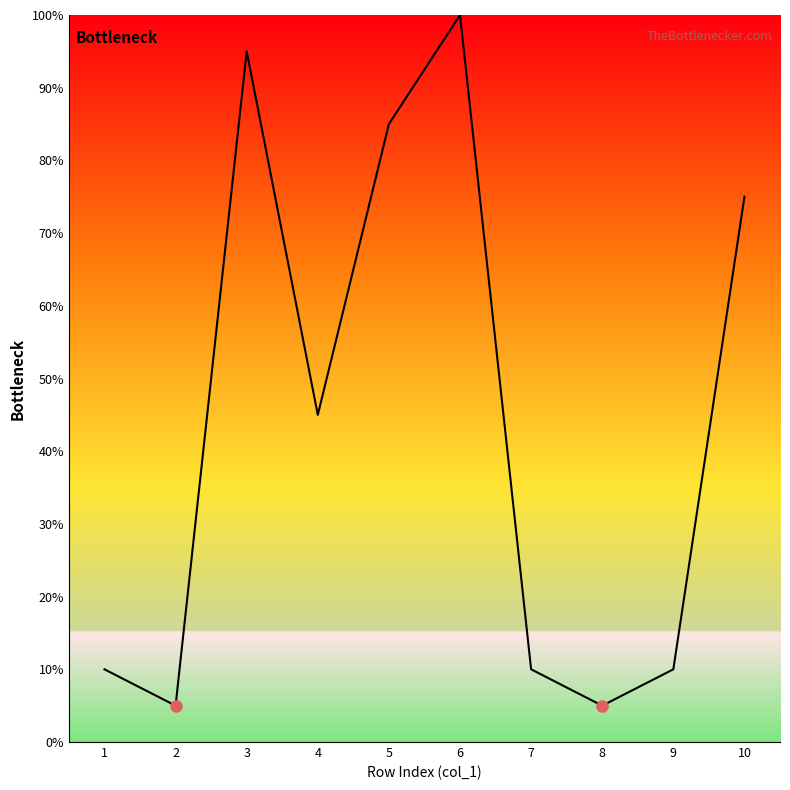

Where is the data nearest to the value 52?

4